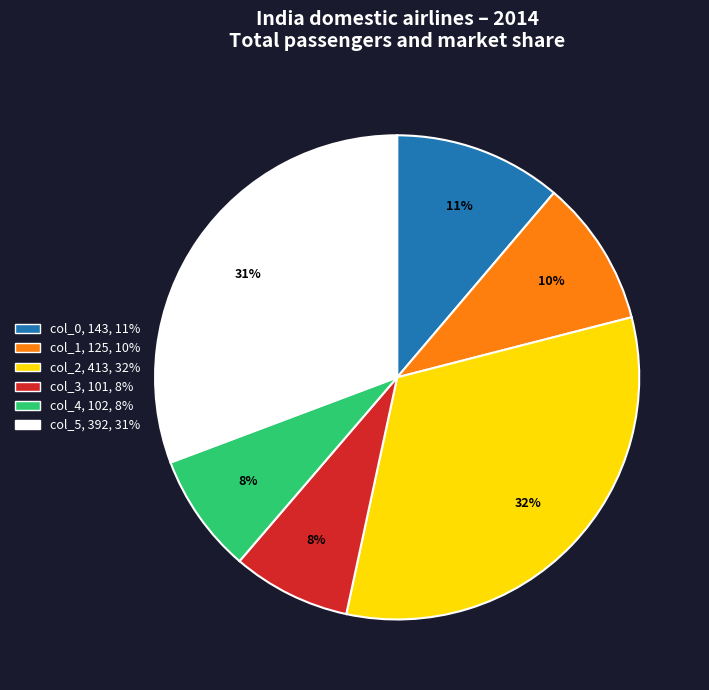

What percentage is the col_4 slice, to the nearest percent?

8%